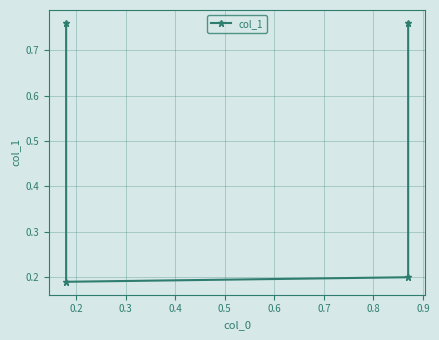

Where is the data nearest to the value 0?

0.2